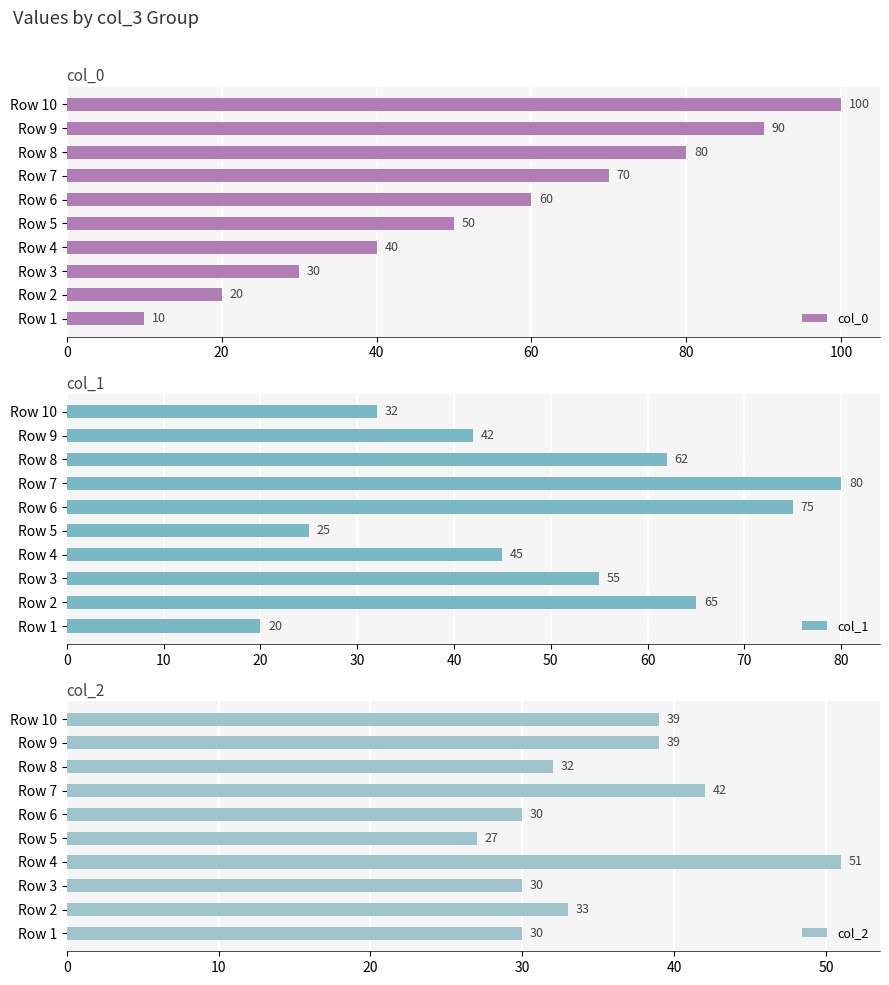

How many values in the col_2 series exceed 33?

4